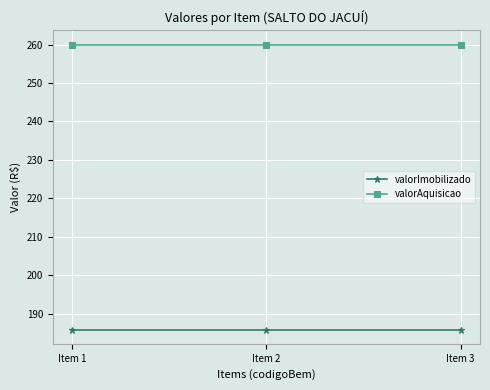

The valorAquisicao series shows 393.6 at Item 2. True or false?

False